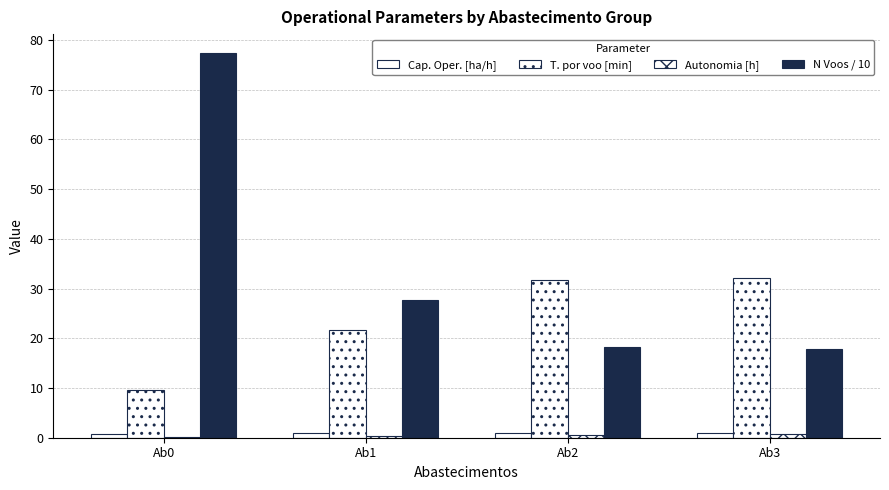

How many groups of bars are there?

4